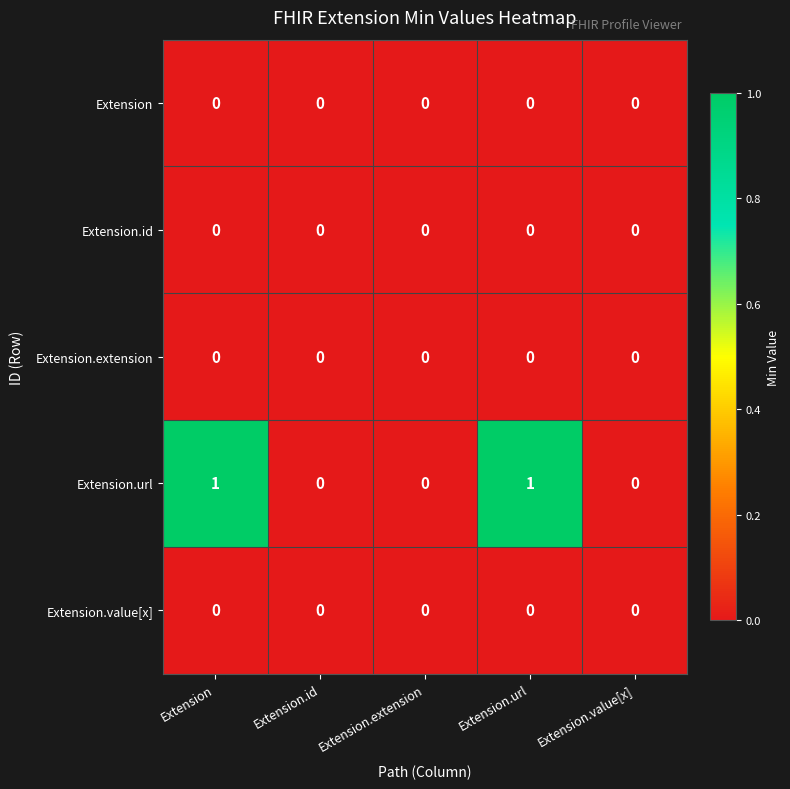

Which series has the largest total across all categories?

Extension.url